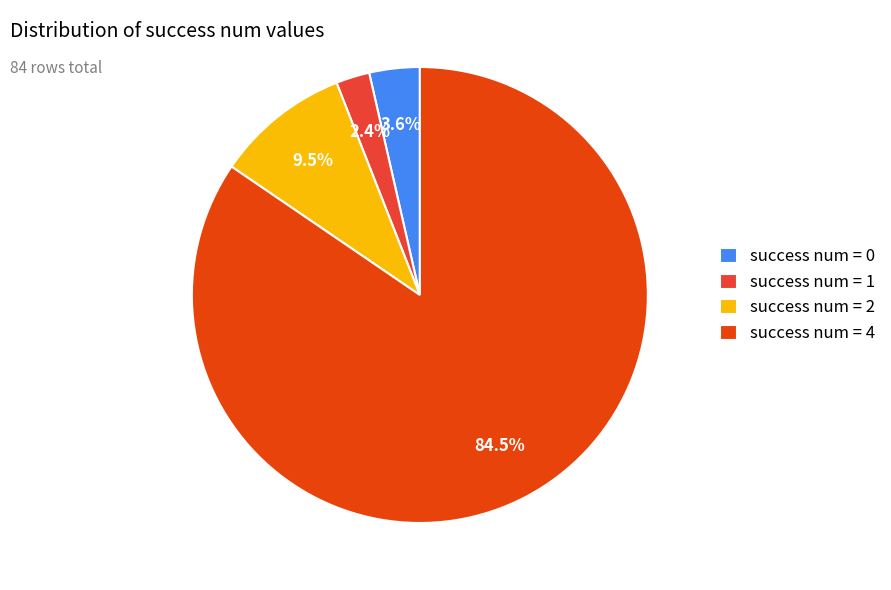

Approximately how many times larger is the value at success num = 2 compared to success num = 1?

4.0